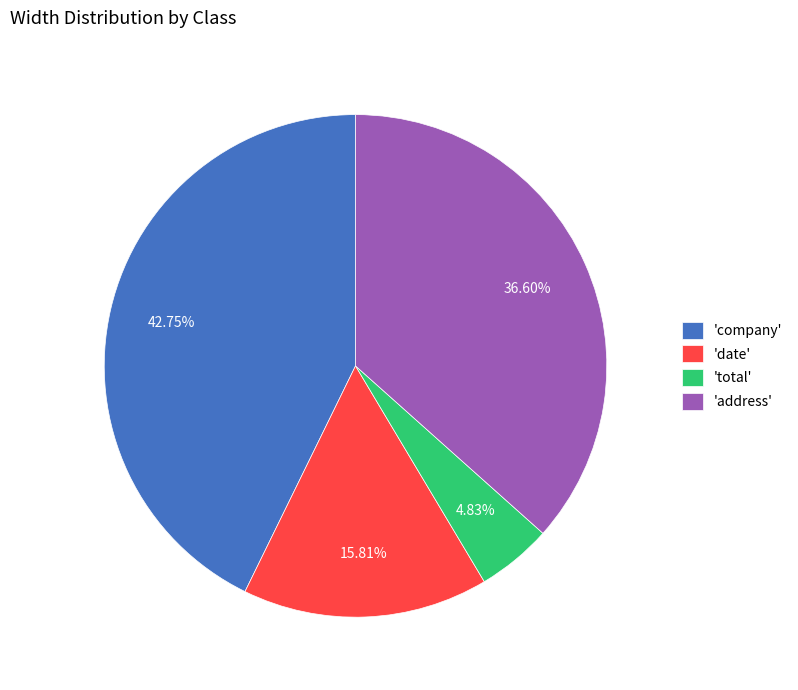

Is the sum of 'address' and 'company' greater than half?

Yes